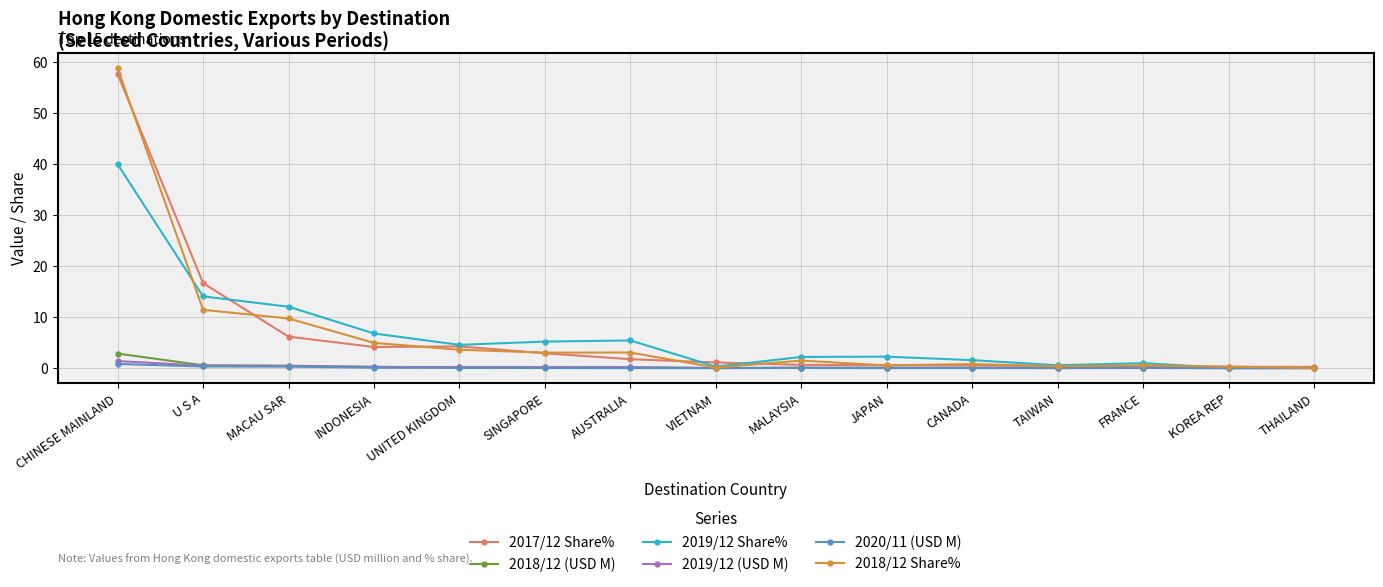

True or false: 2017/12 Share% has more than 0 points higher than both neighbors.

True